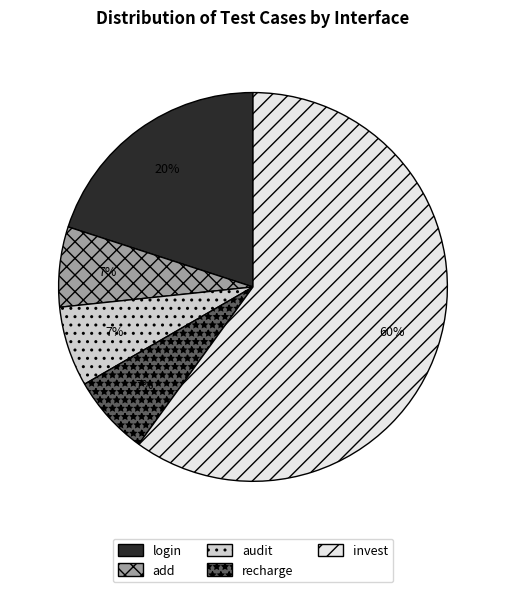

Which category has the biggest portion of the pie?

invest